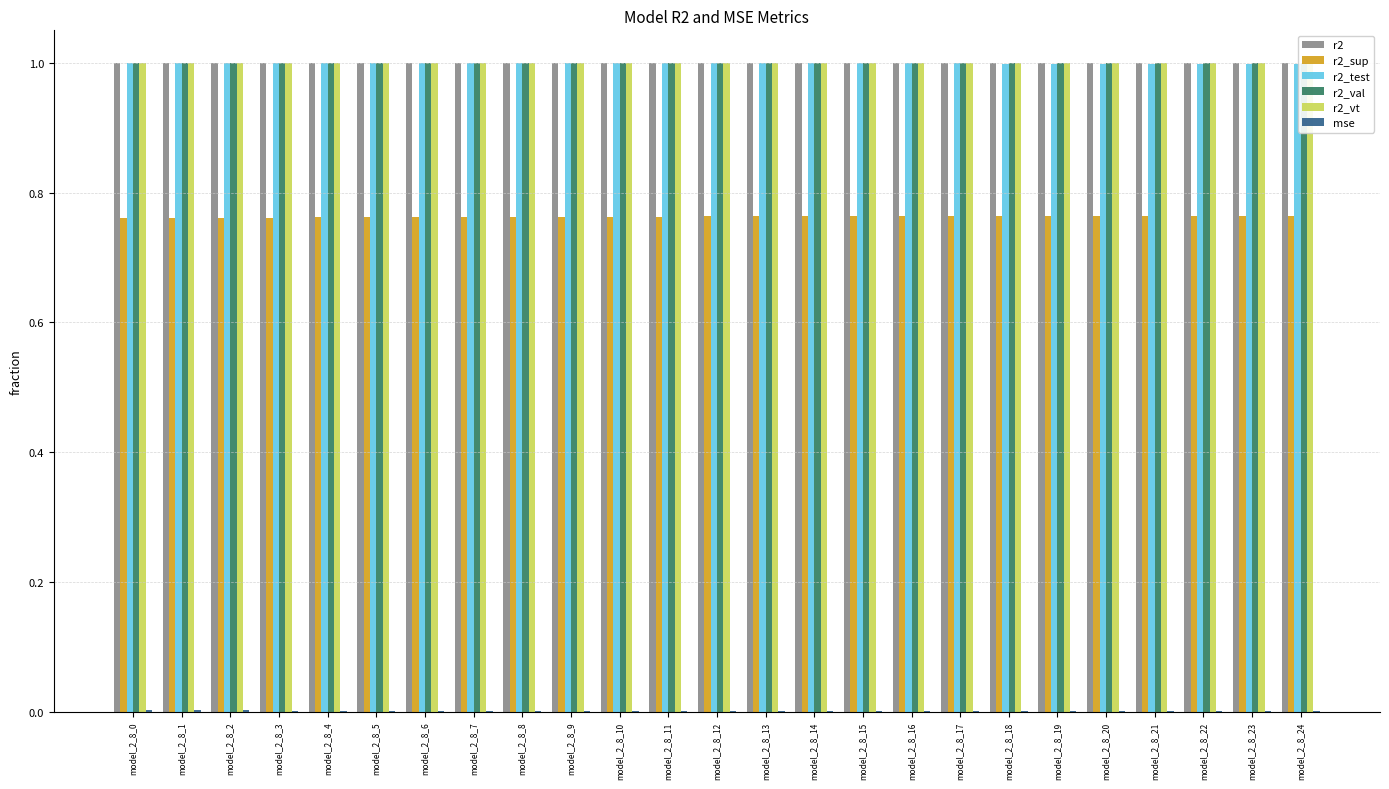

What are all the series names shown in the legend?

r2, r2_sup, r2_test, r2_val, r2_vt, mse